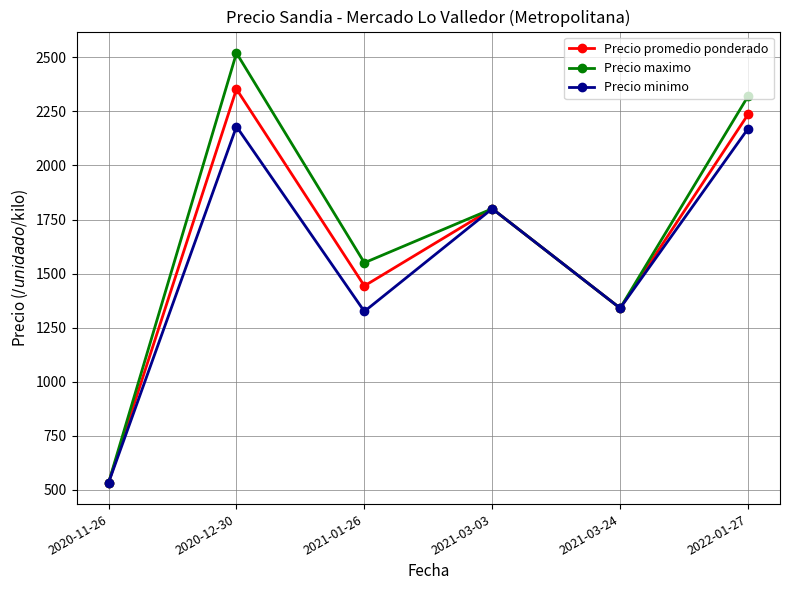

What position from the left is 2020-11-26?

1